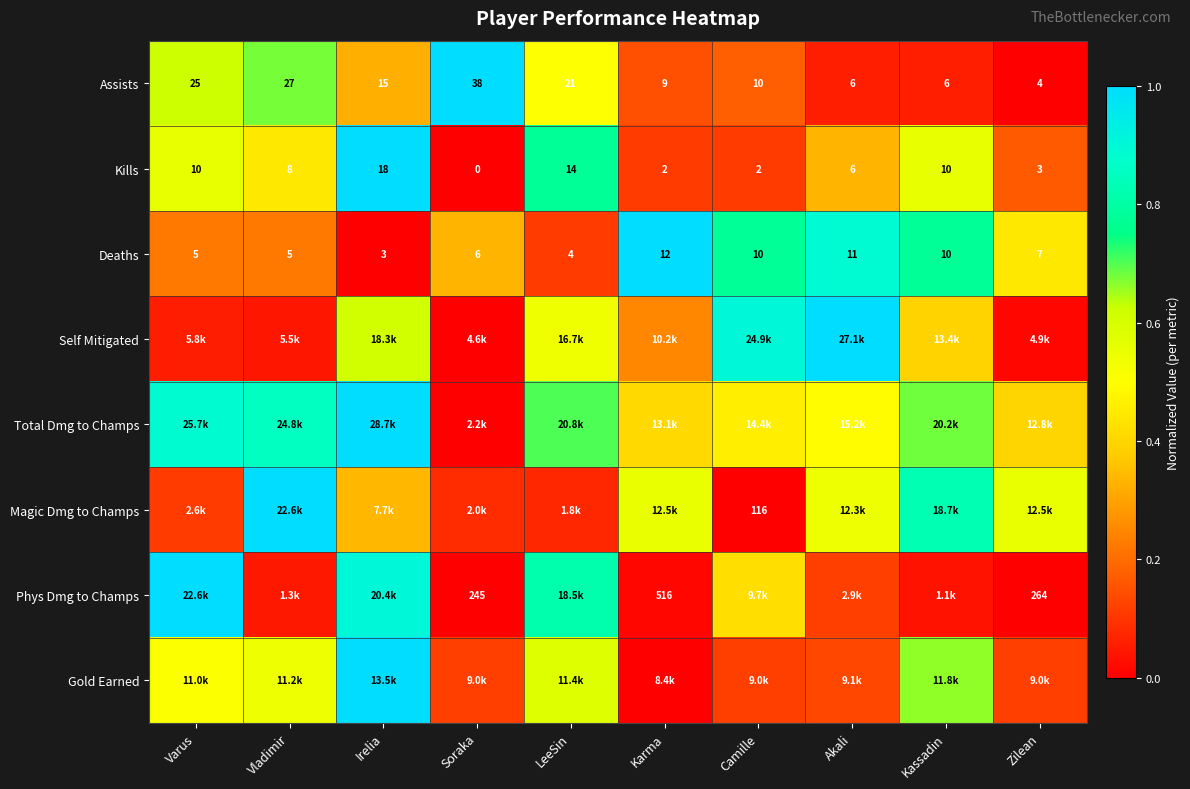

At which category does the chart reach its peak across all series?

Soraka